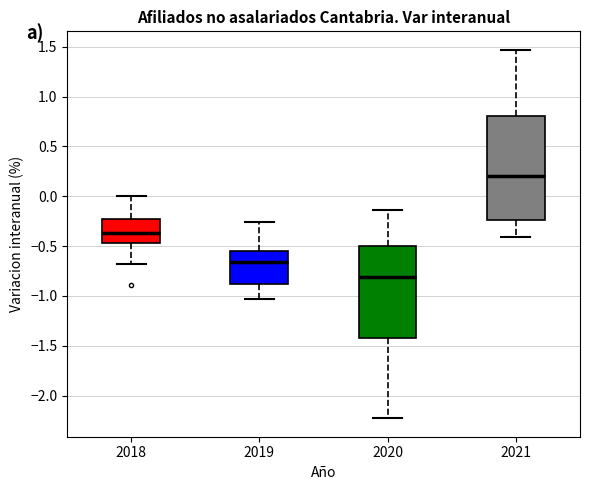

Reading left to right, read every box against the y-axis: the position of its median line, the range the box covers, and the ends of its whiskers. The values are not printed on the chart, so give them approximately, as read against the axis.

2018: median -0.35, box -0.45 to -0.20, whiskers -0.70 to 0.00
2019: median -0.65, box -0.90 to -0.55, whiskers -1.05 to -0.25
2020: median -0.80, box -1.40 to -0.50, whiskers -2.25 to -0.15
2021: median 0.20, box -0.25 to 0.80, whiskers -0.40 to 1.45